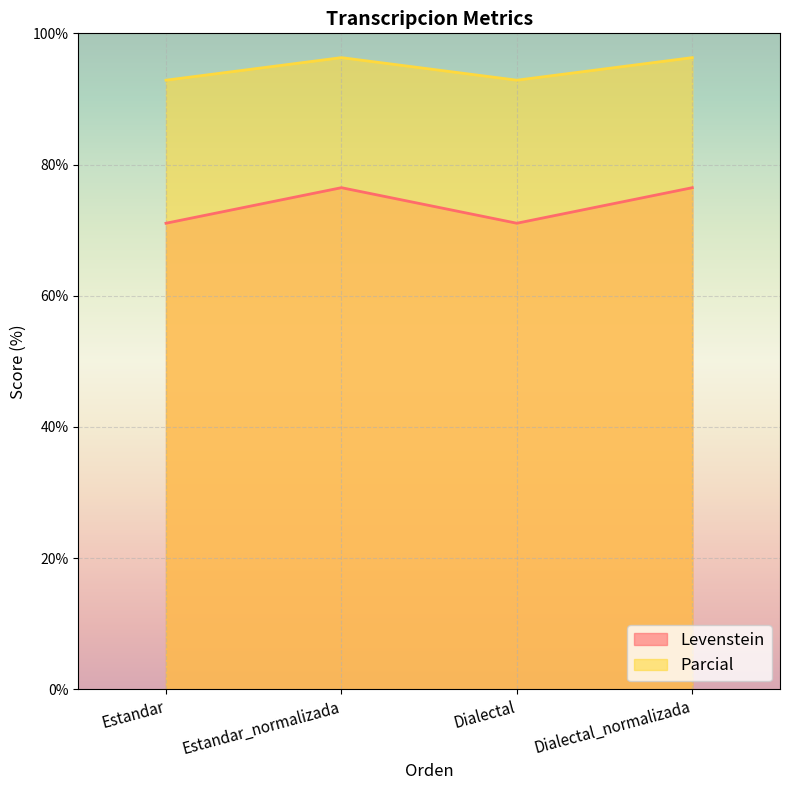

What is the total value across all series at Dialectal?

163.9